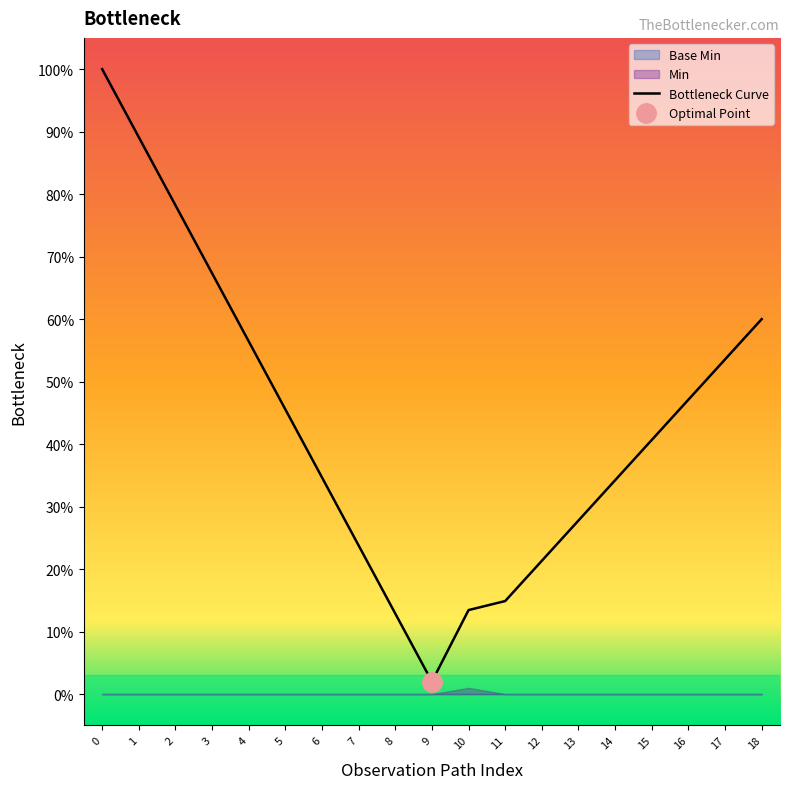

True or false: the data shows 38.5 at 13.

False